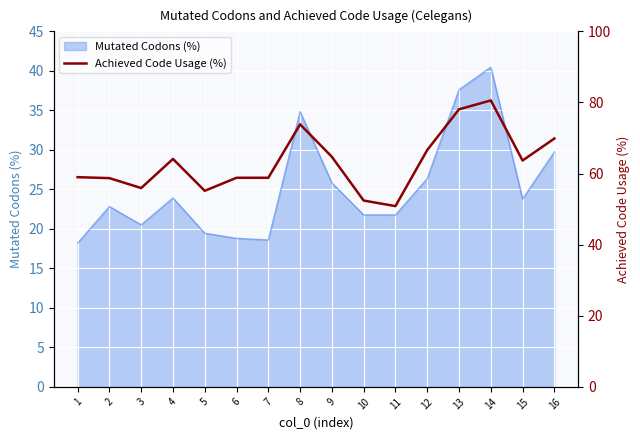

Is it true that Mutated Codons (%) equals 7.3 at 12?

False